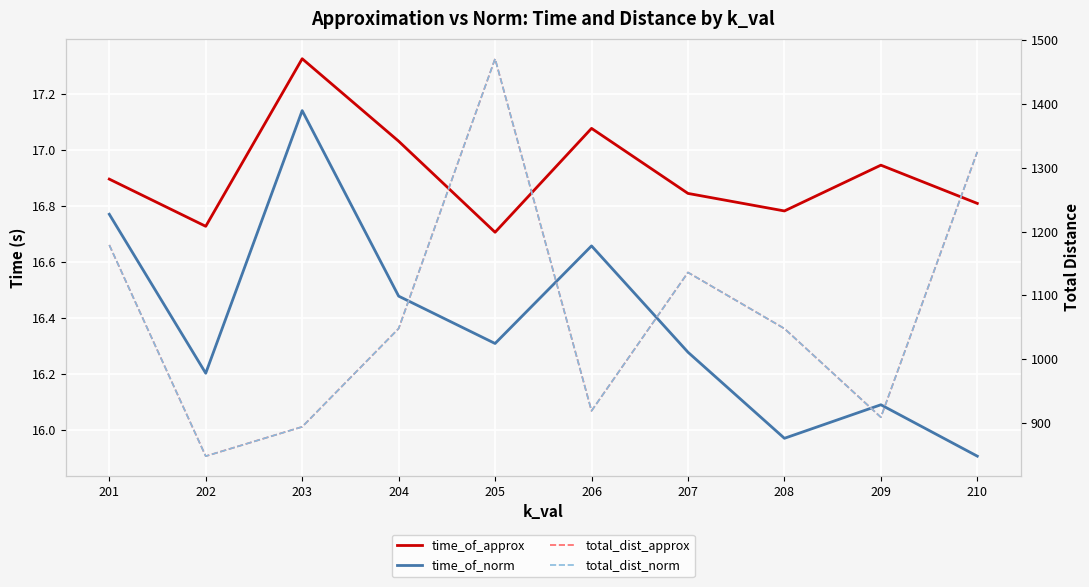

Is this an area chart (filled region under the line)?

No